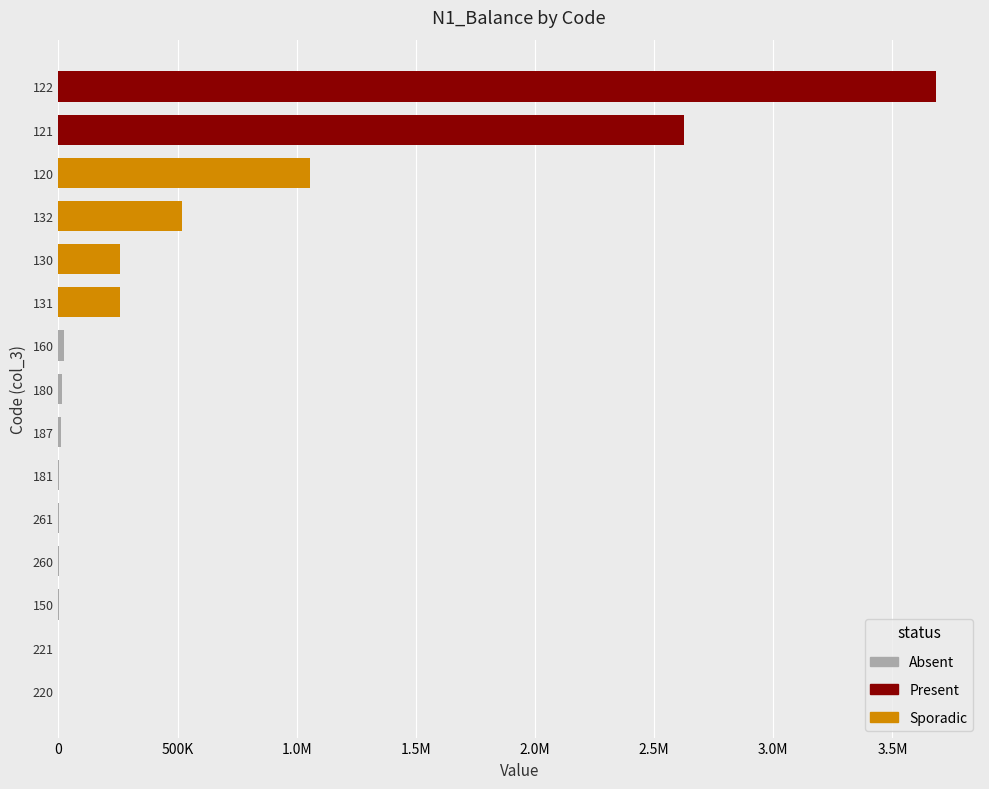

Rank the categories by value from highest to lowest.

122, 121, 120, 132, 130, 131, 160, 180, 187, 181, 260, 261, 150, 220, 221